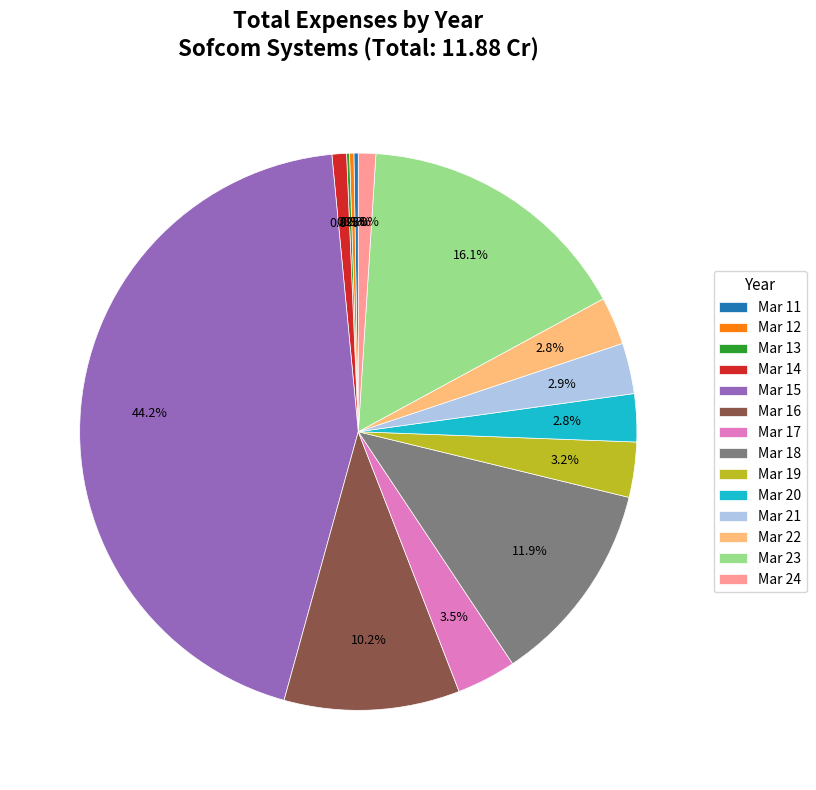

Is it true that Mar 16 is 10% of the pie?

True